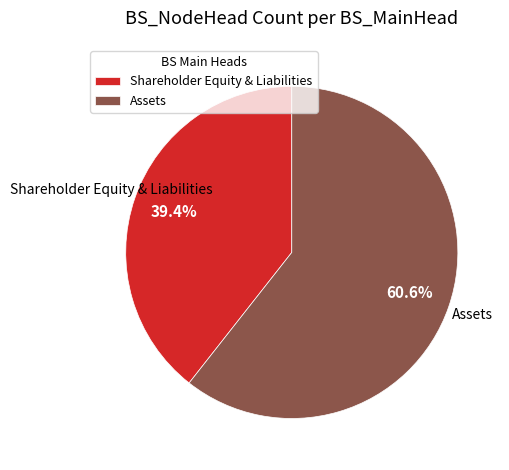

Between Assets and Shareholder Equity & Liabilities, which is larger?

Assets